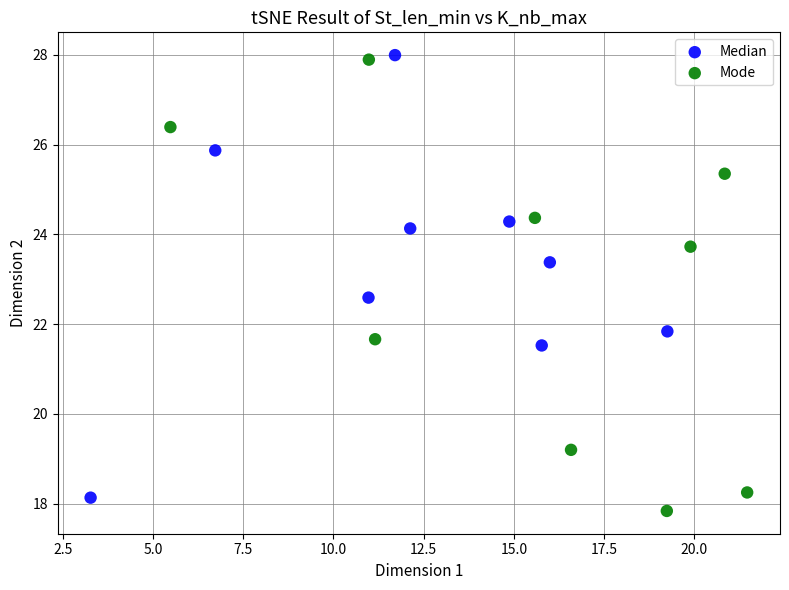

What are all the series names shown in the legend?

Median, Mode